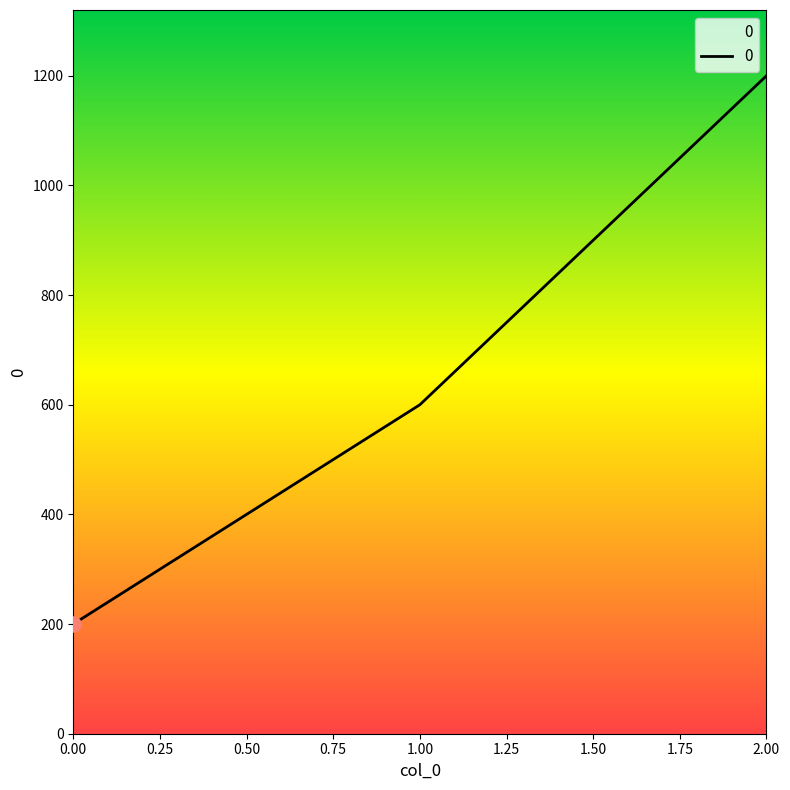

Which has a higher value, 0.00 or 1.00?

1.00